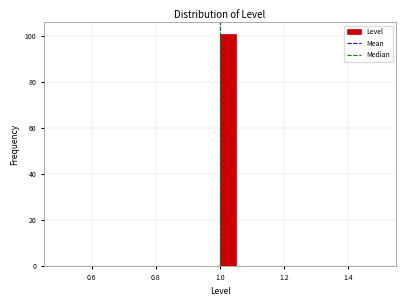

Around what value on the x-axis is the tallest bar? Give the approximate position of its centre, as read against the axis.

1.02